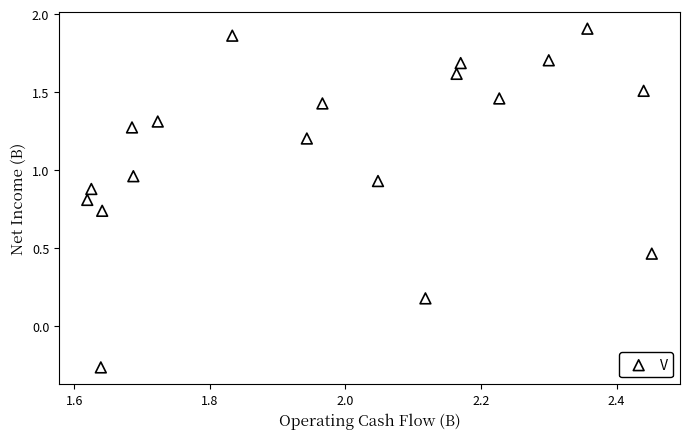

What is the range of Y values (max minus min)?

2.2